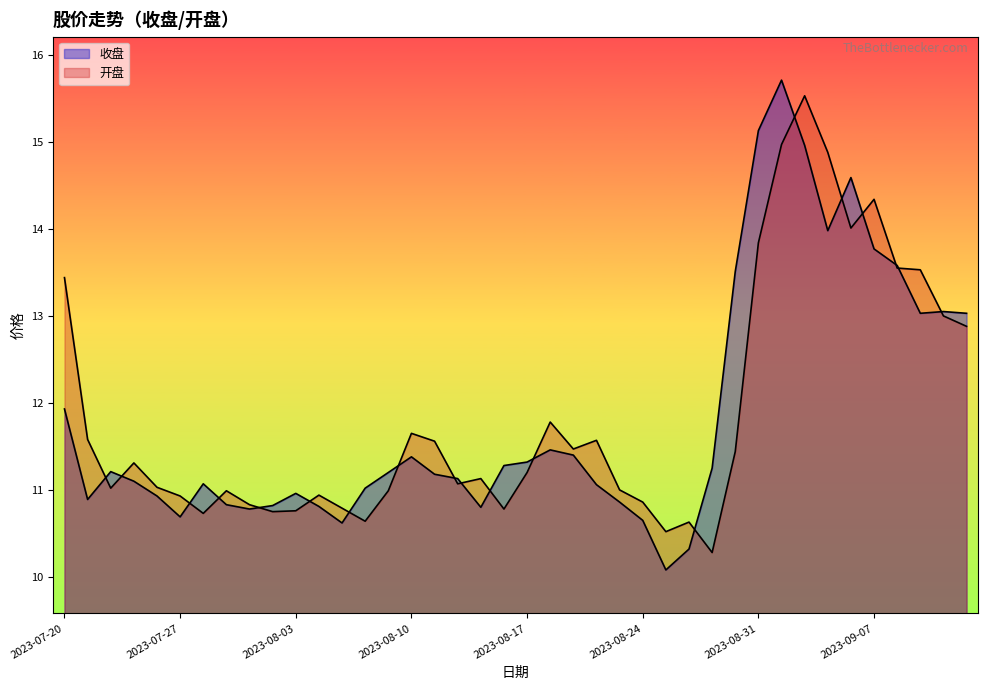

Which series has the largest total across all categories?

开盘